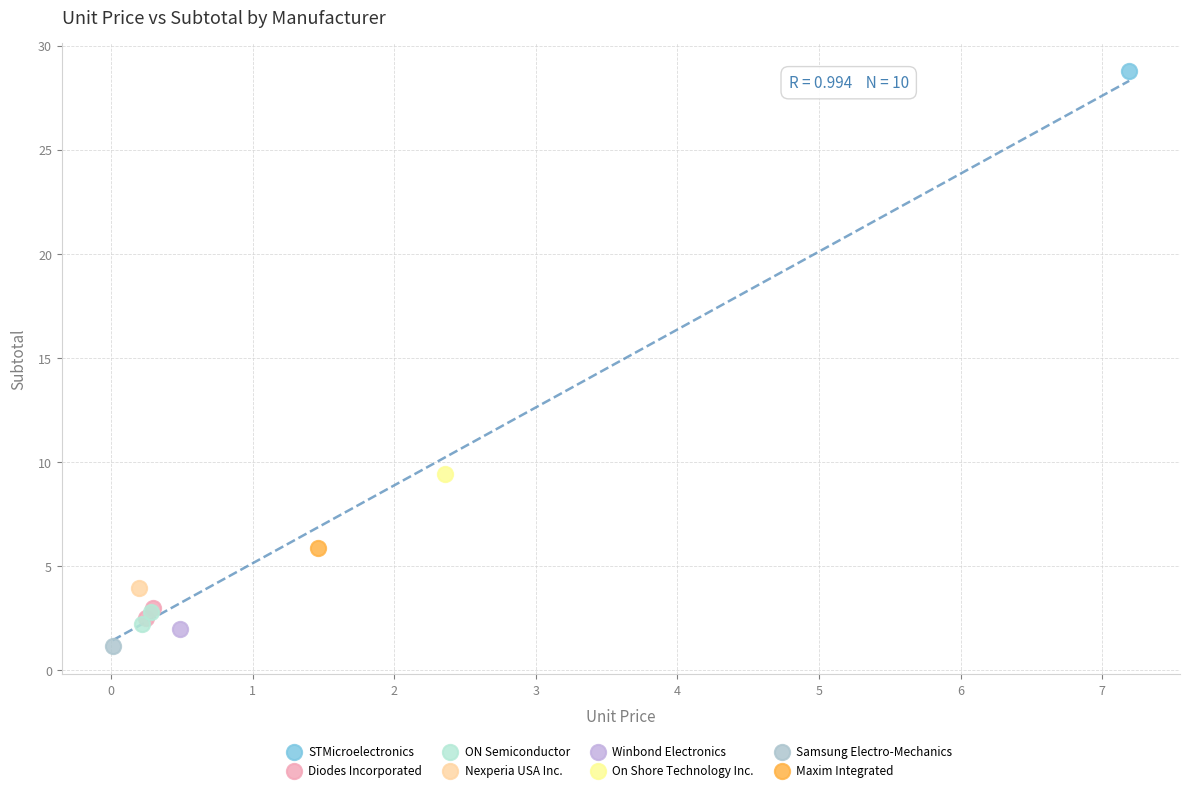

What are all the series names shown in the legend?

STMicroelectronics, Diodes Incorporated, ON Semiconductor, Nexperia USA Inc., Winbond Electronics, On Shore Technology Inc., Samsung Electro-Mechanics, Maxim Integrated